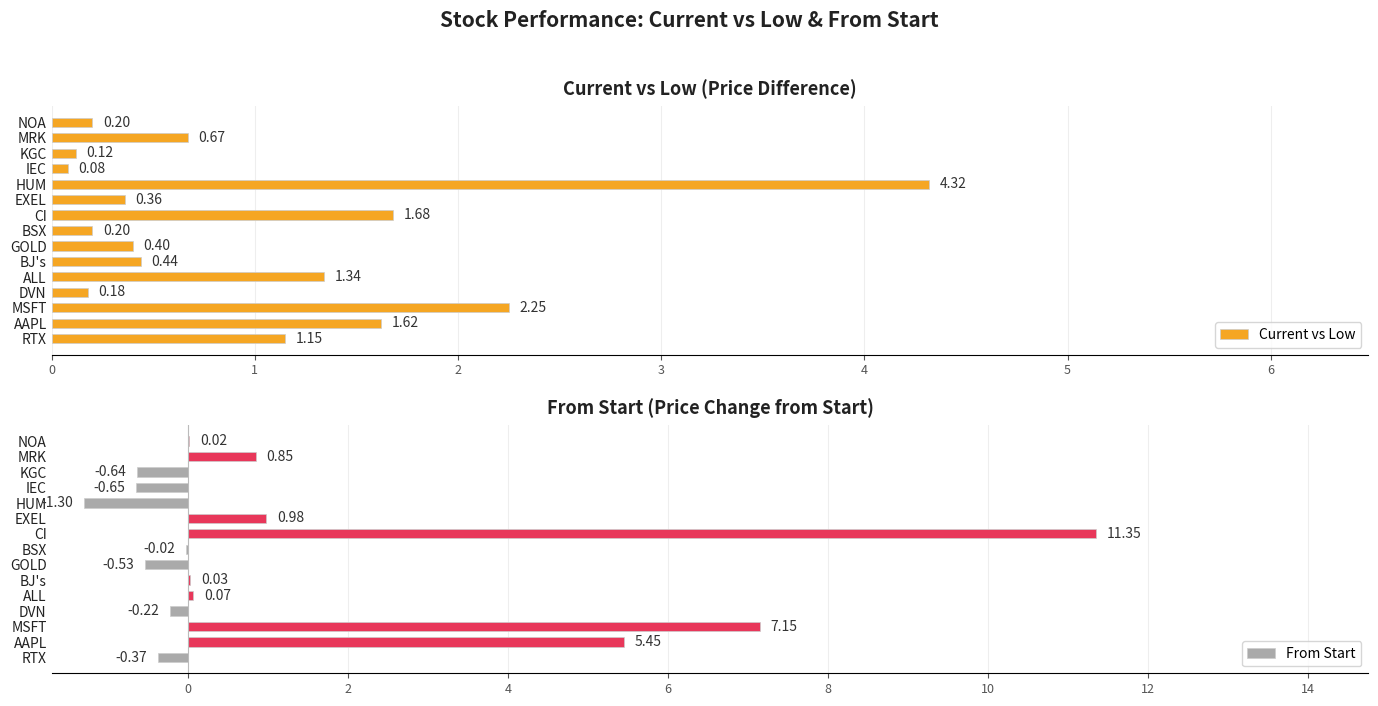

What is the sum of all Current vs Low values?

15.0